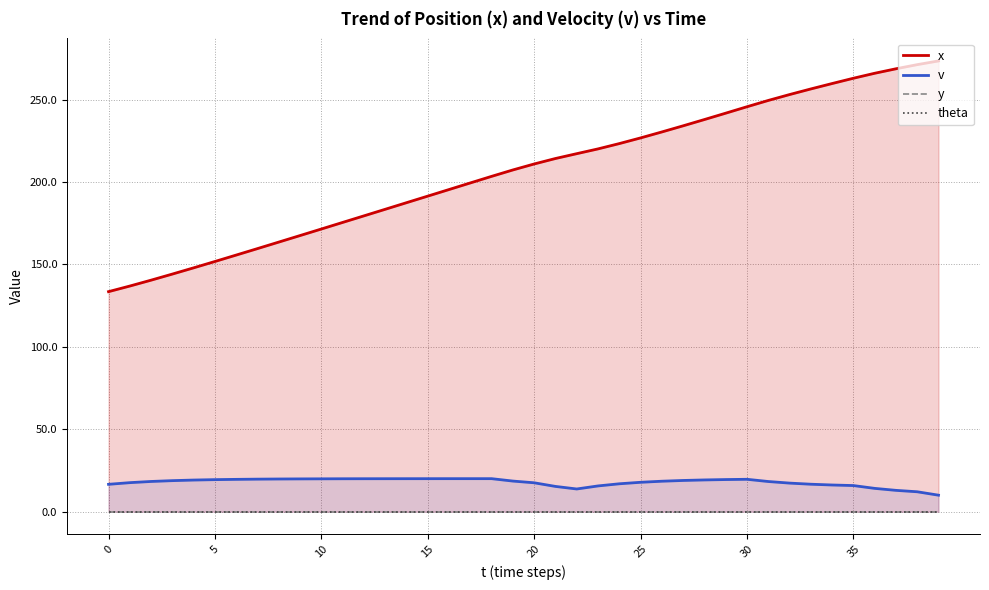

Reading left to right, transcribe all the data shown in this chart.

x: 133.4	136.8	140.4	144.1	147.9	151.7	155.6	159.6	163.5	167.5	171.4	175.4	179.4	183.4	187.4	191.4	195.4	199.4	203.4	207.3	210.9	214.2	217.1	220.0	223.3	226.7	230.3	234.0	237.8	241.7	245.6	249.4	253.0	256.4	259.7	262.9	265.9	268.6	271.1	273.4
v: 16.6	17.6	18.3	18.8	19.1	19.4	19.6	19.7	19.8	19.9	19.9	19.9	19.9	20.0	20.0	20.0	20.0	20.0	20.0	18.5	17.5	15.3	13.7	15.6	16.9	17.8	18.4	18.9	19.2	19.4	19.6	18.3	17.3	16.6	16.1	15.8	14.1	12.9	12.0	10.0
y: 0.0	0.0	0.0	0.0	0.0	0.0	0.0	0.0	0.0	0.0	0.0	0.0	0.0	0.0	0.0	0.0	0.0	0.0	0.0	0.0	0.0	0.0	0.0	0.0	0.0	0.0	0.0	0.0	0.0	0.0	0.0	0.0	0.0	0.0	0.0	0.0	0.0	0.0	0.0	0.0
theta: 0.0	0.0	0.0	0.0	0.0	0.0	0.0	0.0	0.0	0.0	0.0	0.0	0.0	0.0	0.0	0.0	0.0	0.0	0.0	0.0	0.0	0.0	0.0	0.0	0.0	0.0	0.0	0.0	0.0	0.0	0.0	0.0	0.0	0.0	0.0	0.0	0.0	0.0	0.0	0.0